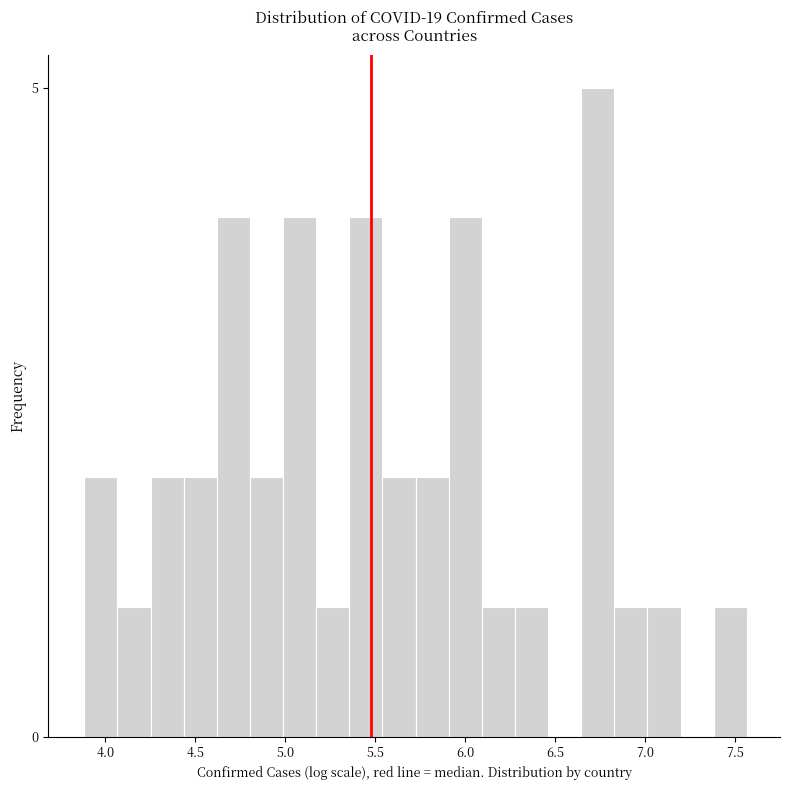

Read against the x-axis, roughly where is the centre of the tallest bar?

6.75